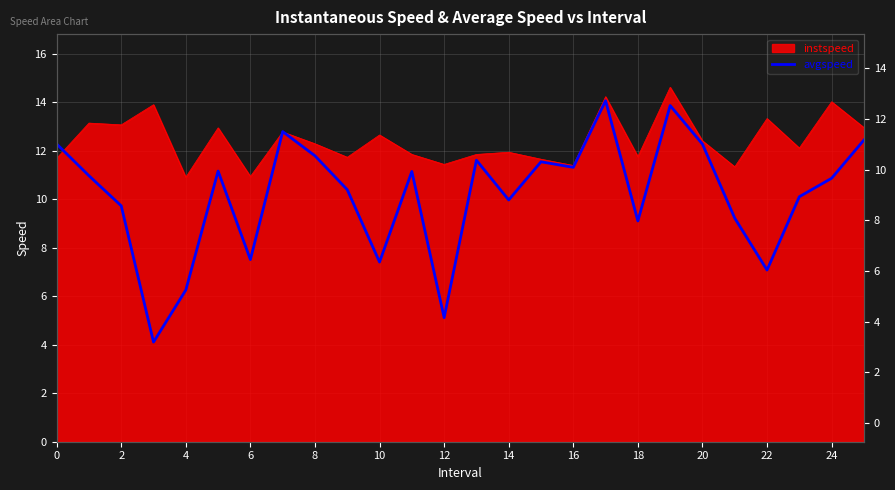

What is the difference between the values at 14 and 17?

2.3